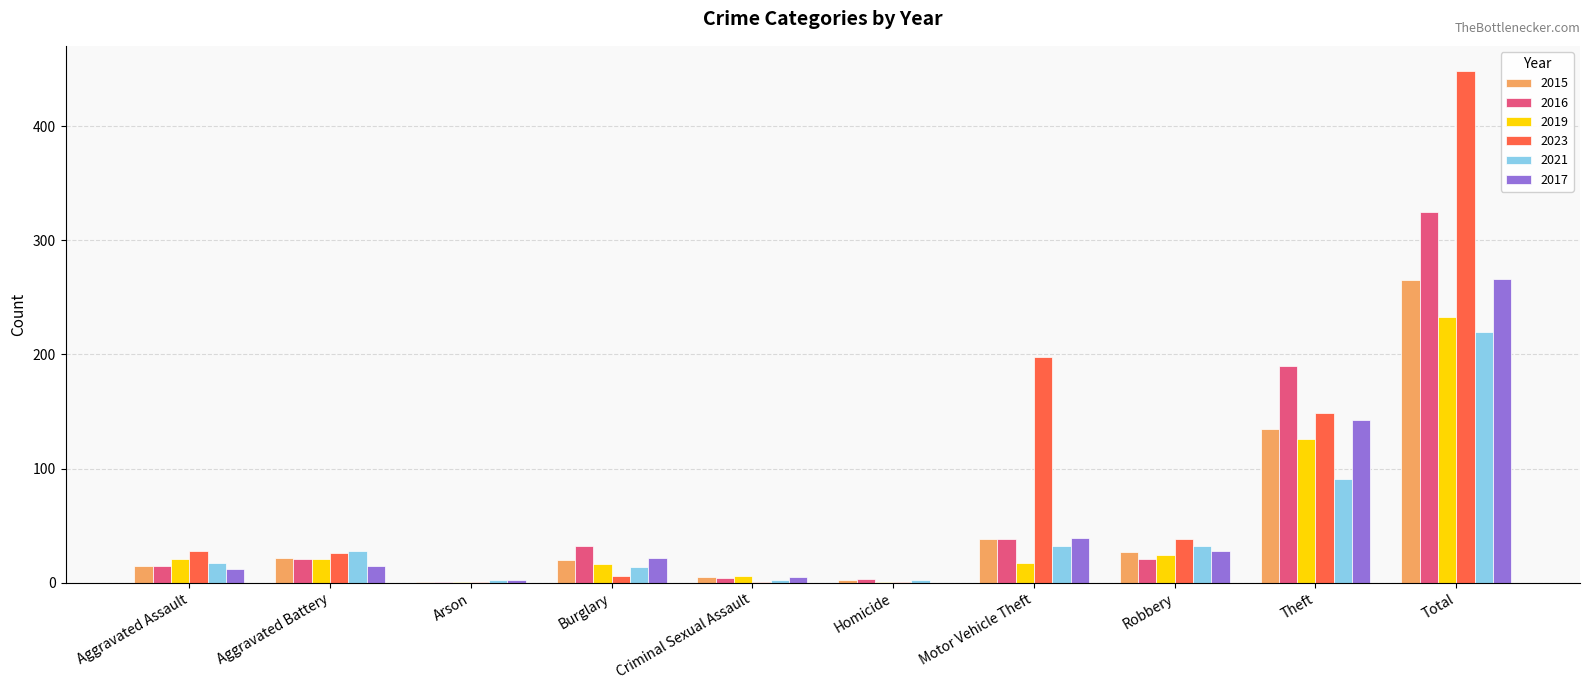

The value of 2017 at Homicide is 120. True or false?

False